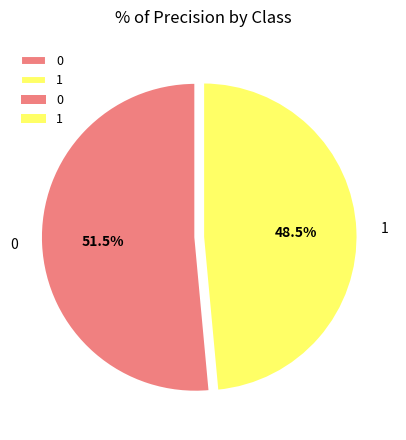

Does 0 account for over 50% of the chart?

Yes